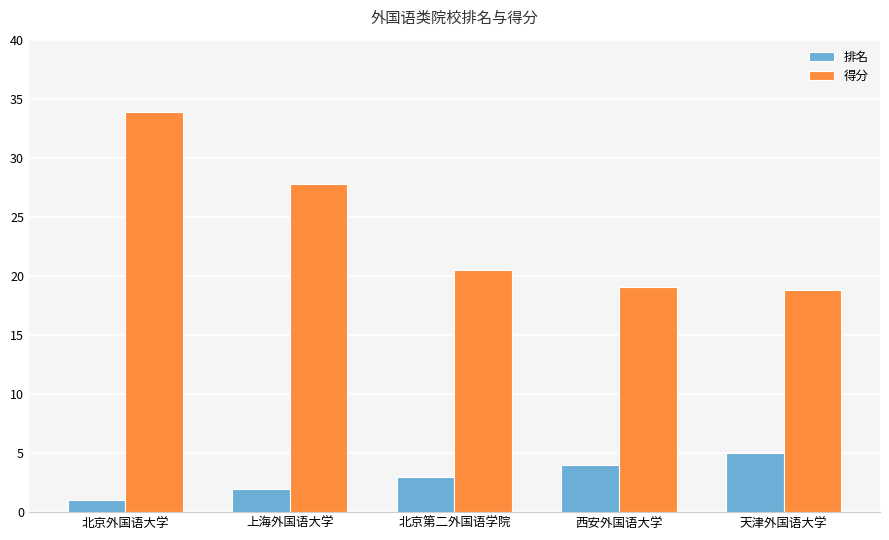

Is the value of 得分 at 西安外国语大学 greater than the value of 排名 at 上海外国语大学?

Yes